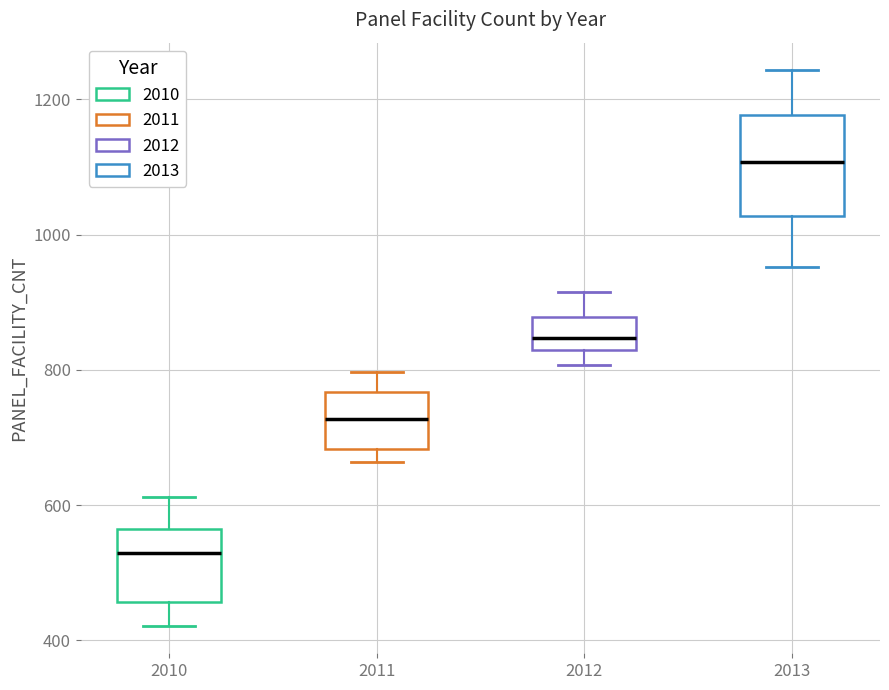

Reading left to right, read every box against the y-axis: the position of its median line, the range the box covers, and the ends of its whiskers. The values are not printed on the chart, so give them approximately, as read against the axis.

2010: median 540, box 460 to 560, whiskers 420 to 620
2011: median 720, box 680 to 760, whiskers 660 to 800
2012: median 840, box 820 to 880, whiskers 800 to 920
2013: median 1100, box 1020 to 1180, whiskers 960 to 1240